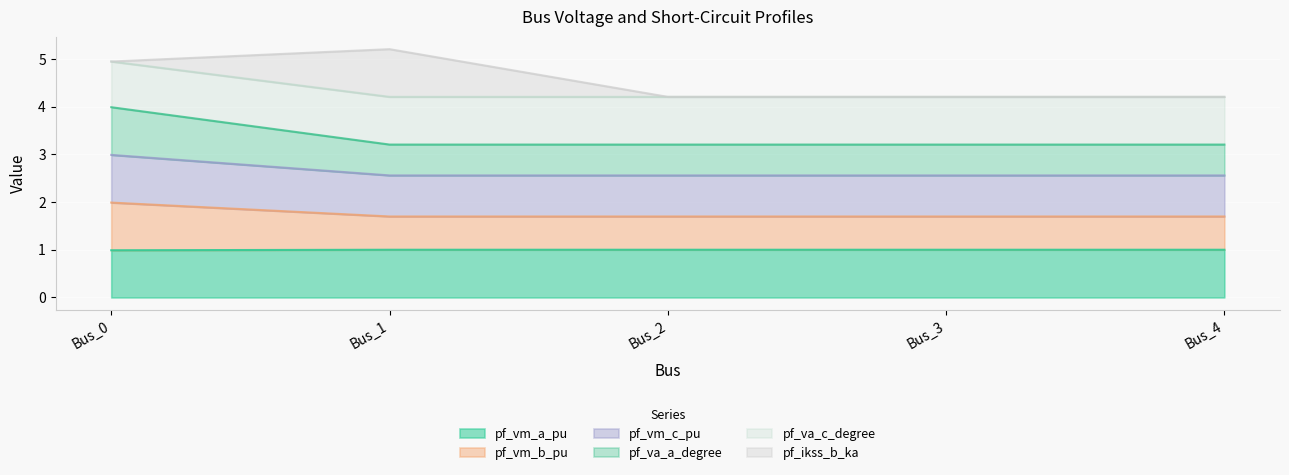

What is the maximum value for pf_vm_a_pu?

1.0